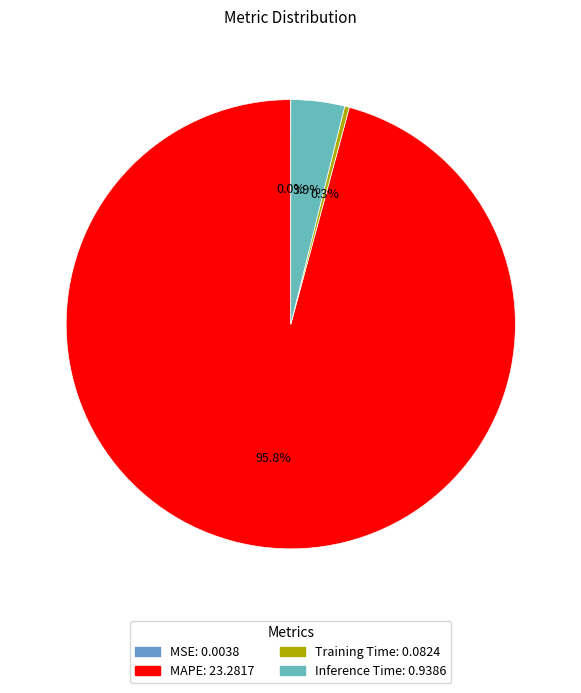

Is it true that Training Time is 0% of the pie?

True